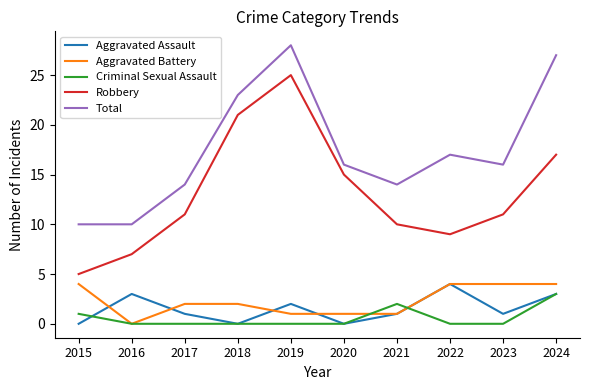

Reading left to right, transcribe all the data shown in this chart.

Aggravated Assault: 0	3	1	0	2	0	1	4	1	3
Aggravated Battery: 4	0	2	2	1	1	1	4	4	4
Criminal Sexual Assault: 1	0	0	0	0	0	2	0	0	3
Robbery: 5	7	11	21	25	15	10	9	11	17
Total: 10	10	14	23	28	16	14	17	16	27